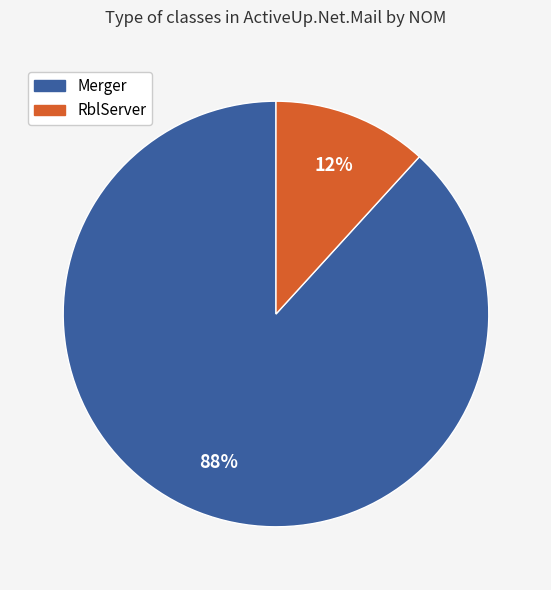

Is there any slice that represents more than half of the pie?

Yes